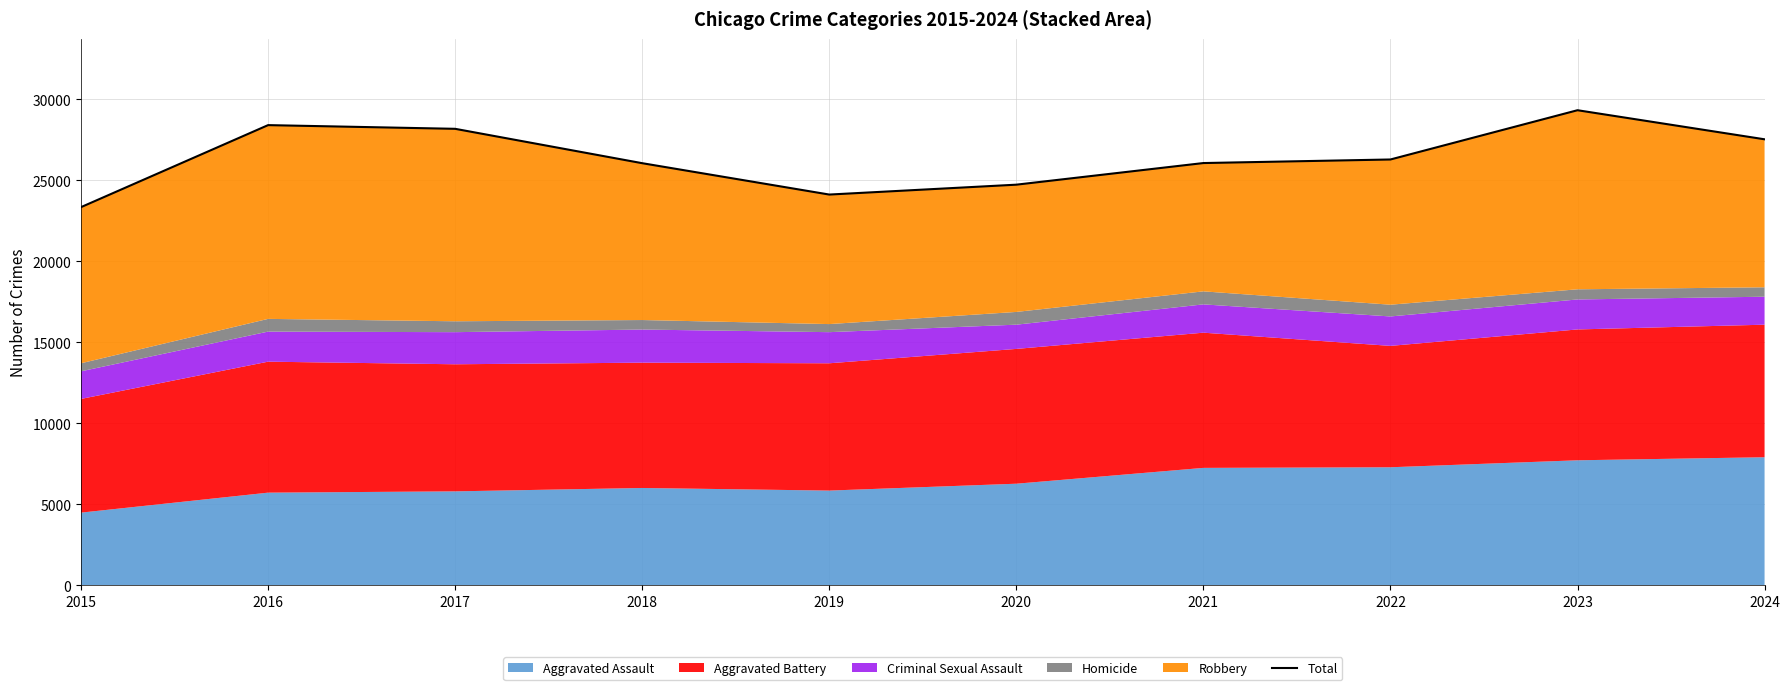

Reading left to right, what are all the values shown in this chart?

2015=23338	2016=28400	2017=28172	2018=26050	2019=24114	2020=24724	2021=26059	2022=26279	2023=29320	2024=27525